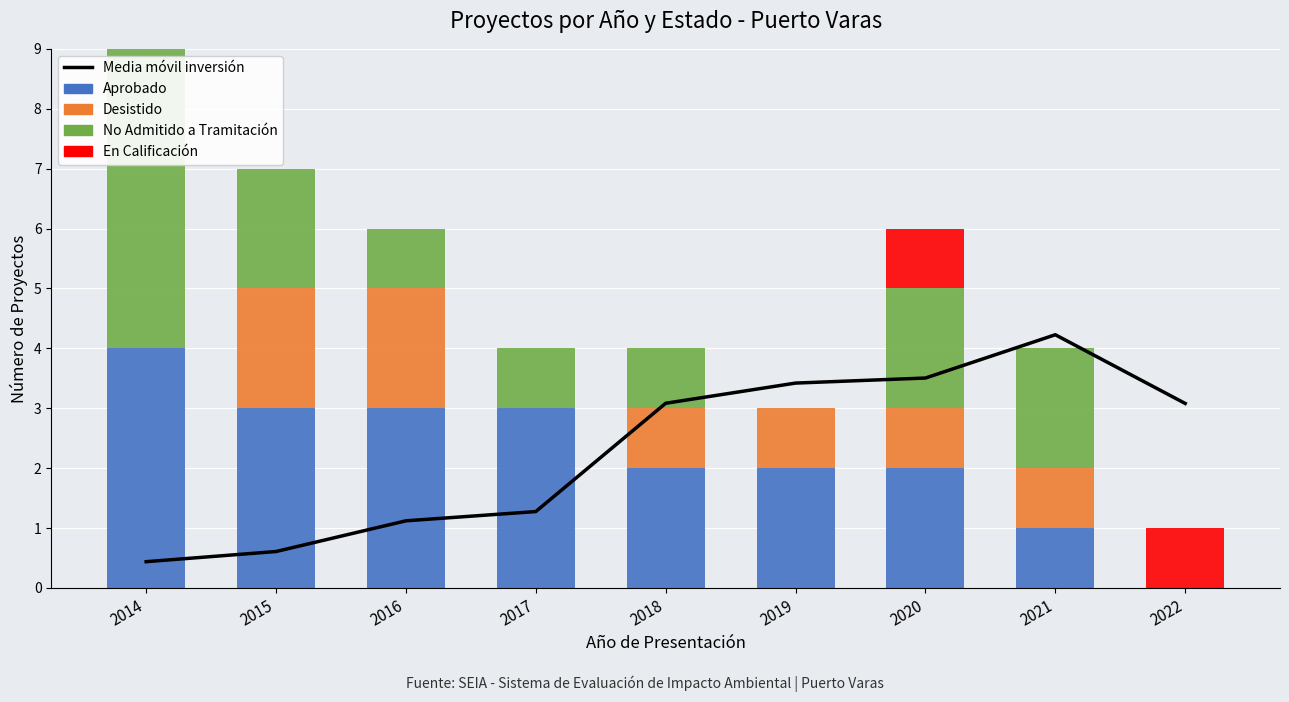

Which category has the lowest value in the Media móvil inversión series?

2014